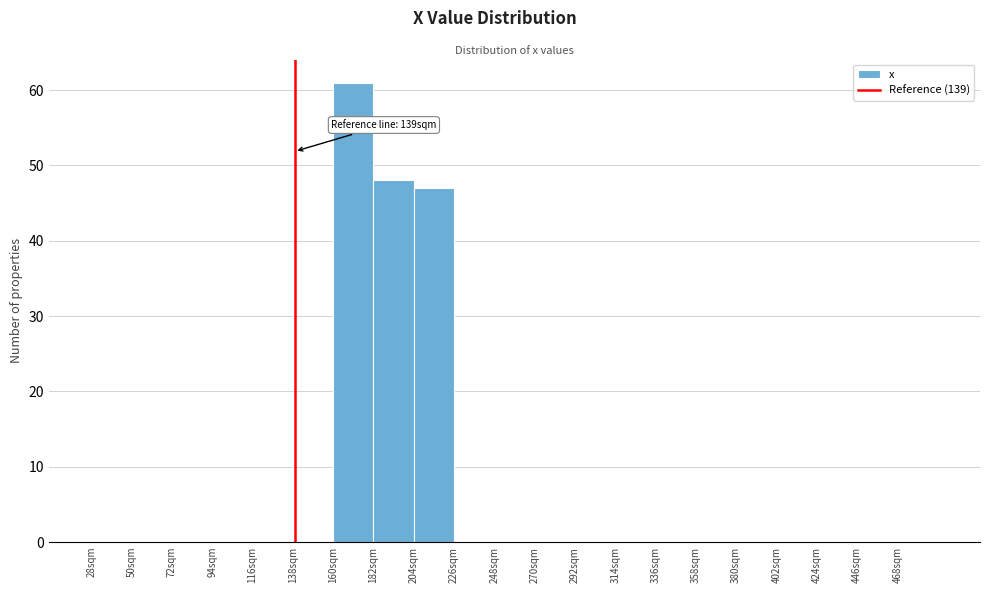

Over which range of the x-axis is the bar tallest?

160 to 182